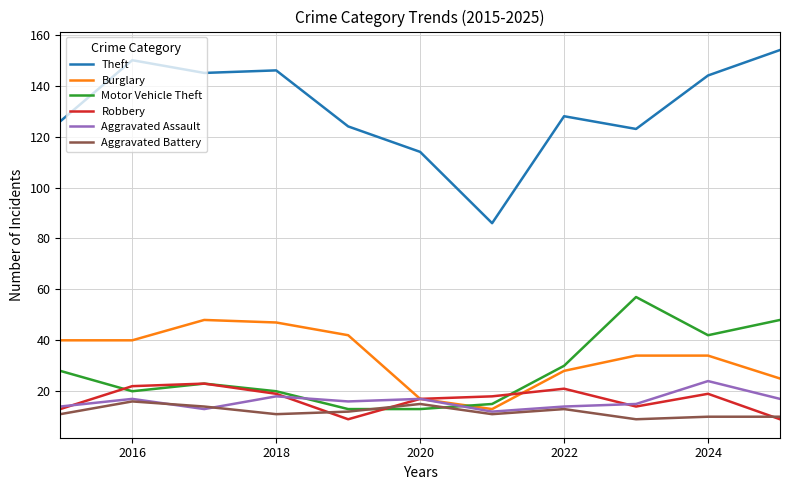

Which series has the largest total across all categories?

Theft